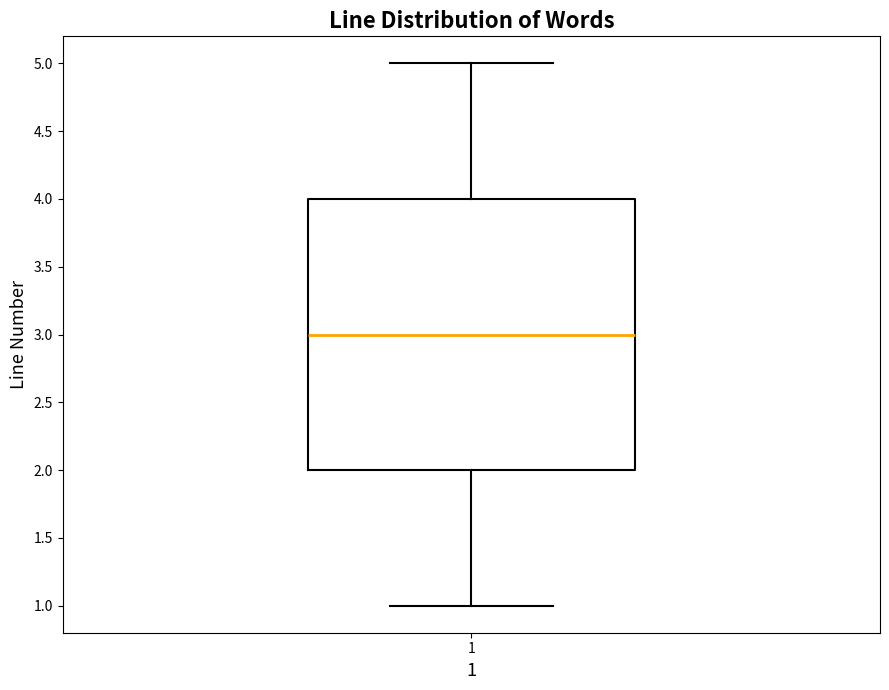

Transcribe this box plot: give where the median line is, the range the box spans, and where the two whiskers end, as read against the y-axis. The values are not printed on the chart, so give them approximately, as read against the axis.

median 3, box 2 to 4, whiskers 1 to 5